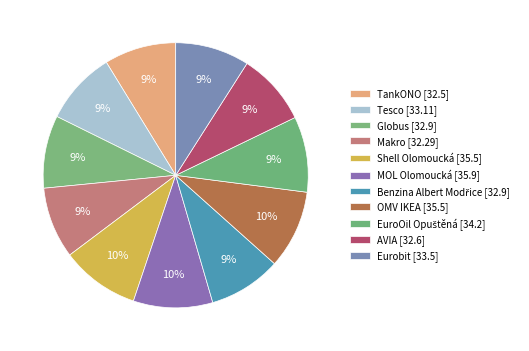

How many segments does this pie chart have?

11